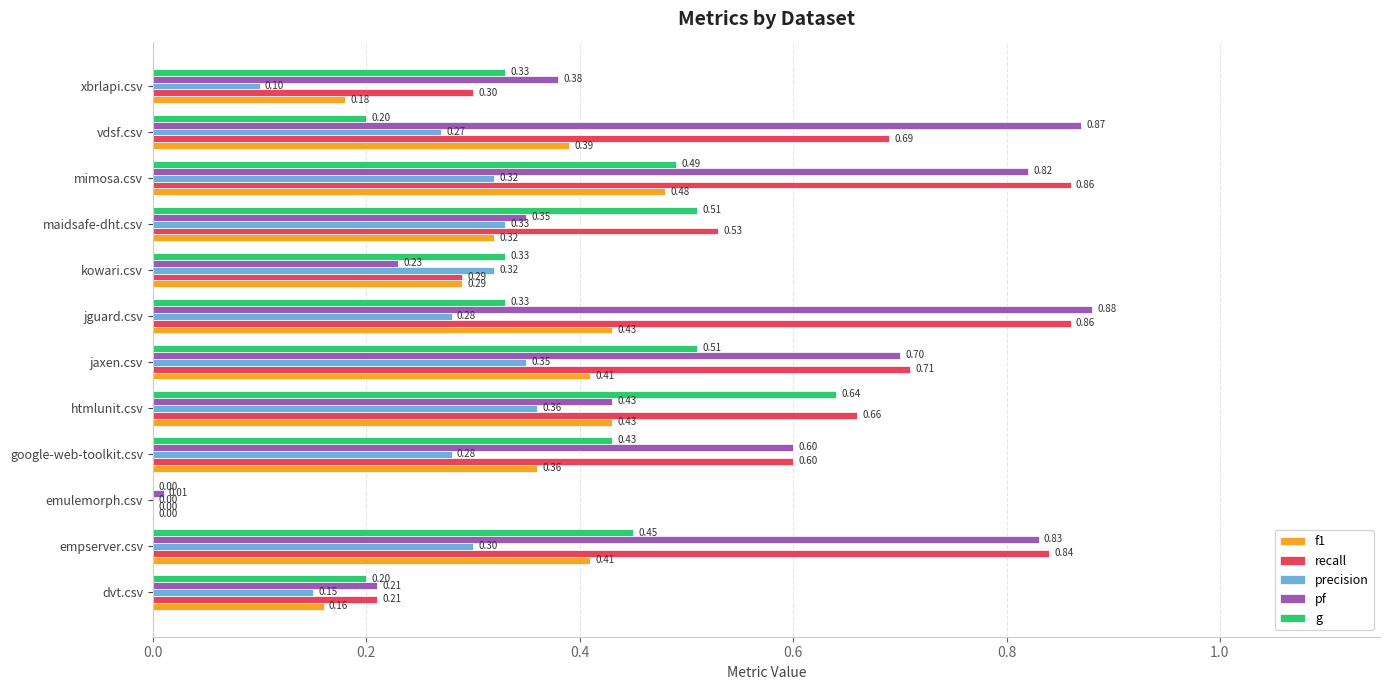

At which category is the sum across all series the highest?

mimosa.csv